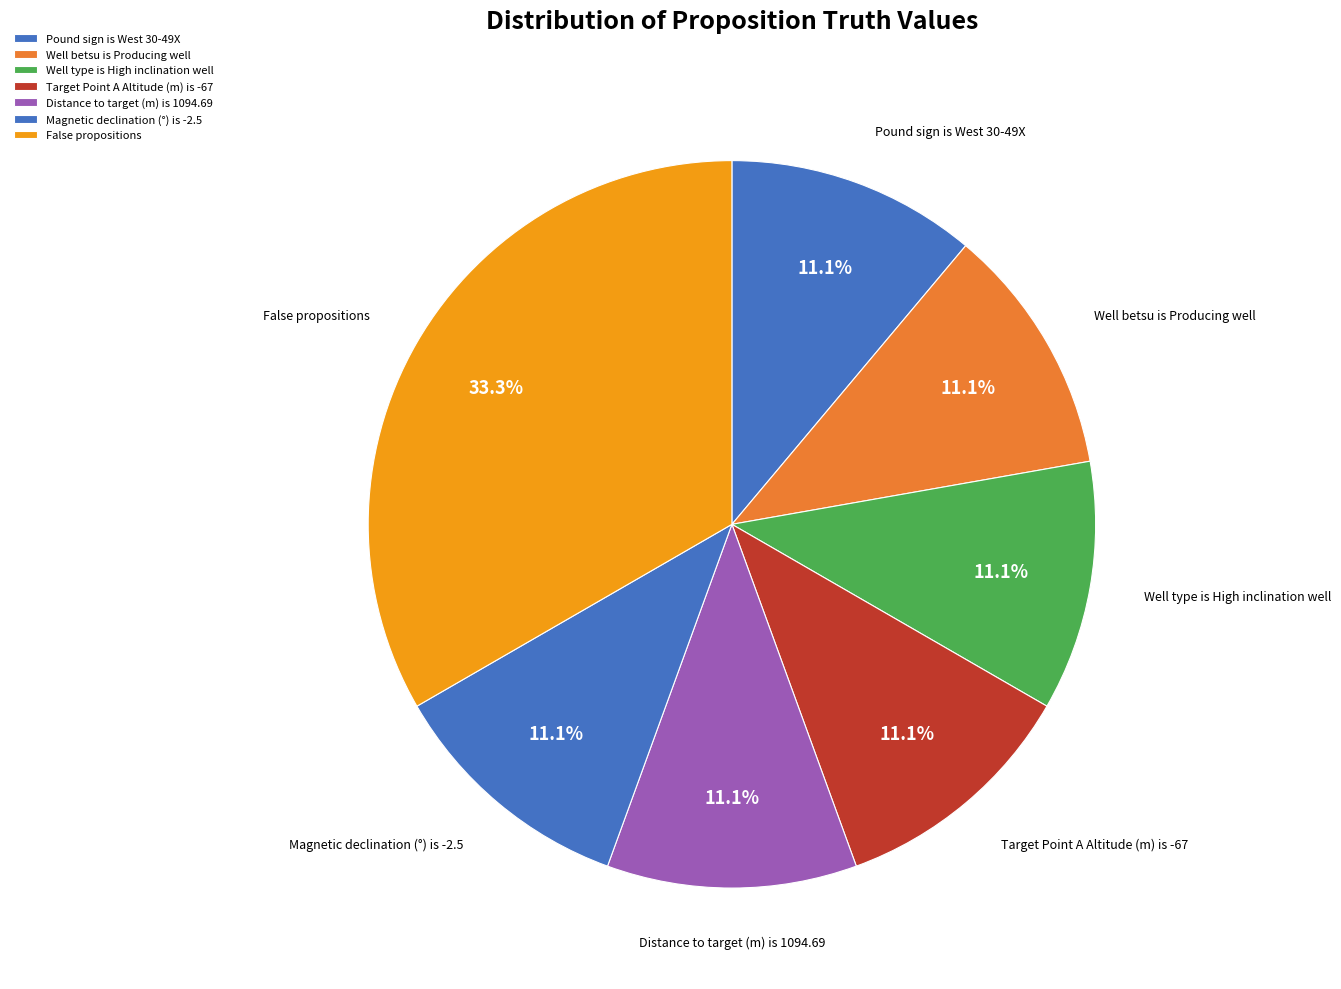

To the nearest percent, what is the combined percentage of Distance to target (m) is 1094.69 and Magnetic declination (°) is -2.5?

22%